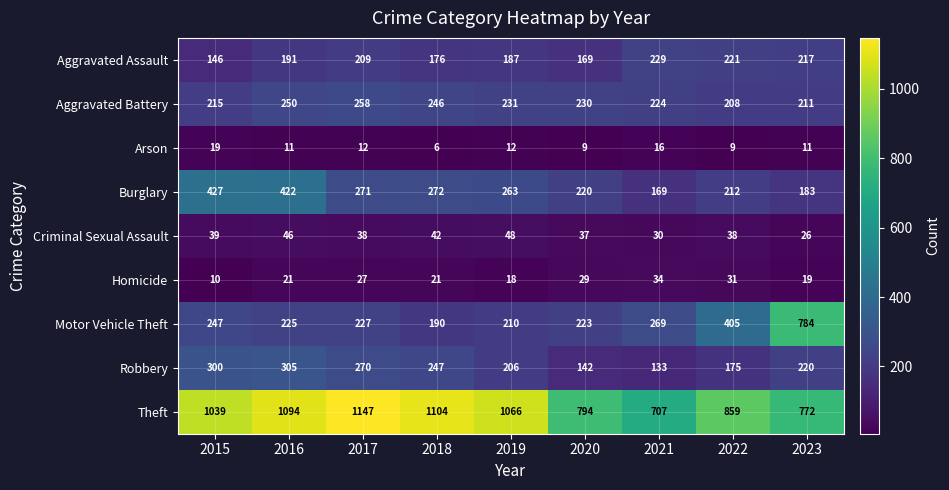

The value of Motor Vehicle Theft at 2023 is 1101. True or false?

False